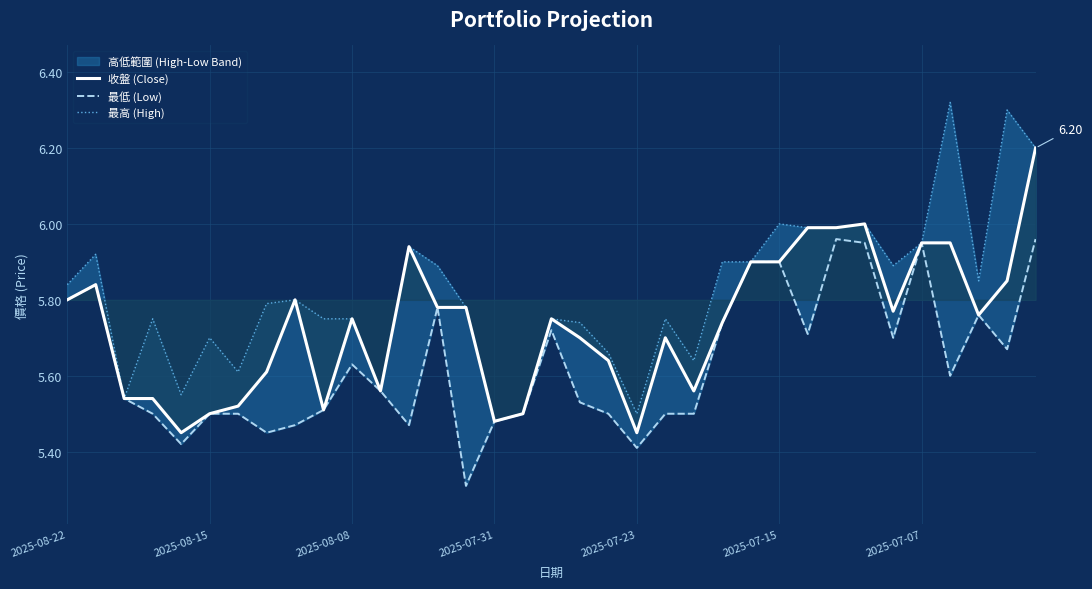

Rank the series by their average value, from lowest to highest.

最低 (Low), 收盤 (Close), 最高 (High)